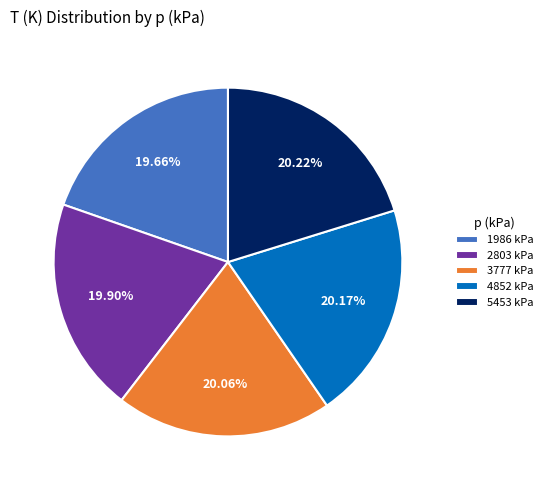

Is 2803 kPa the majority of the pie?

No